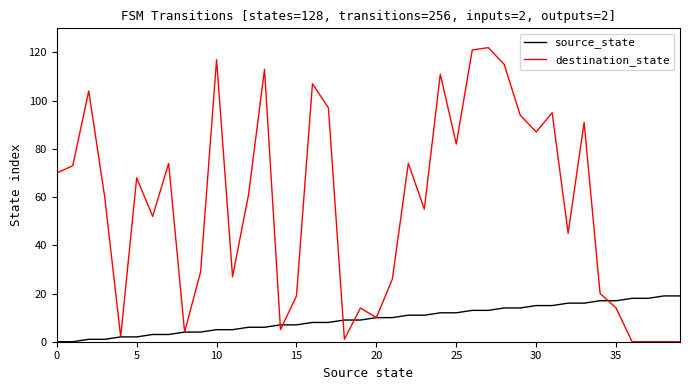

Which series ends up on top after the final intersection of destination_state and source_state?

source_state